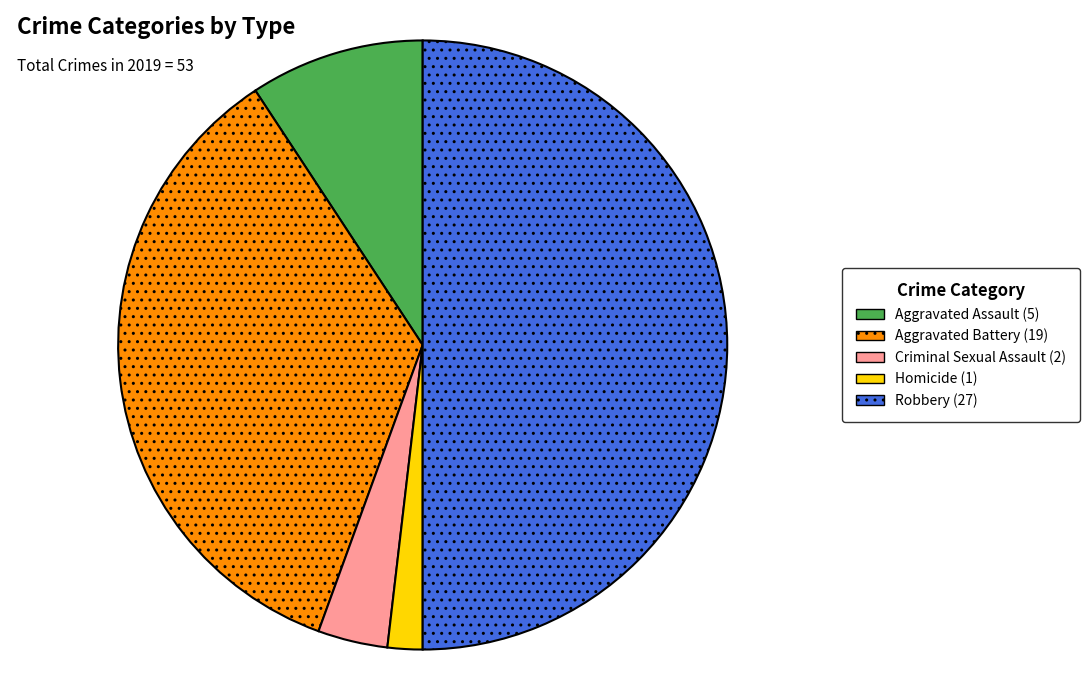

Do Aggravated Assault and Criminal Sexual Assault together represent more than half of the pie?

No